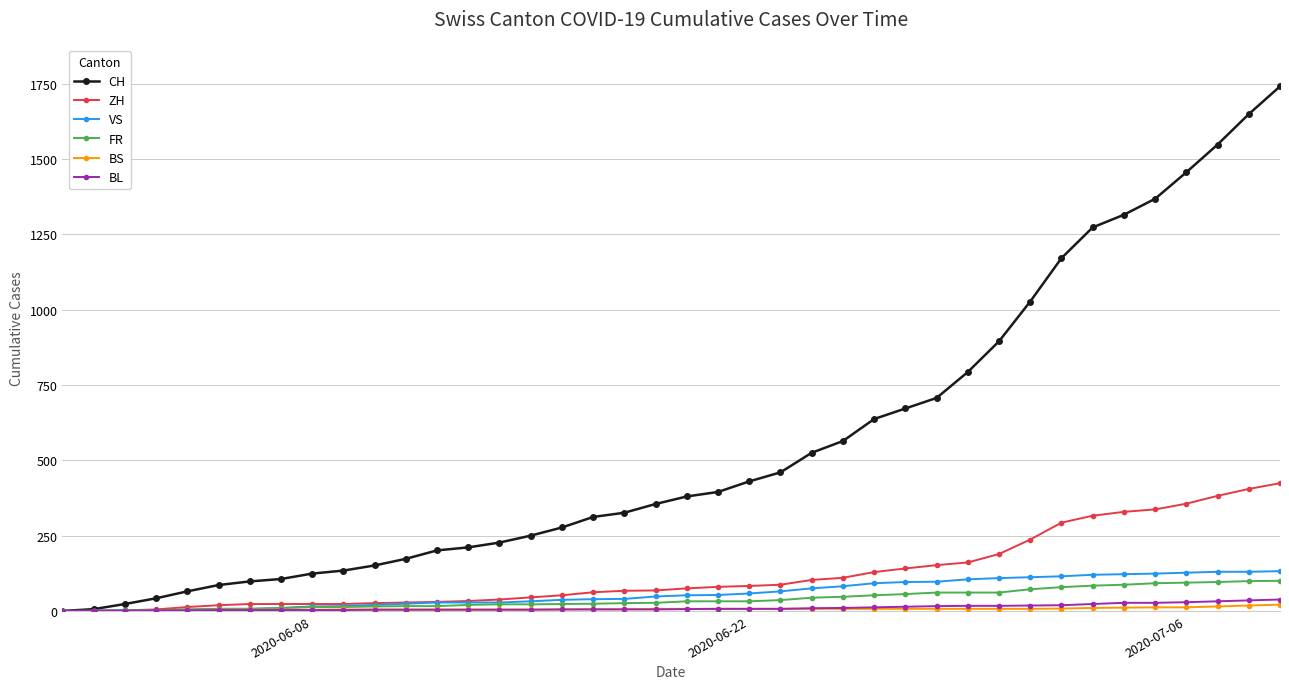

What is the difference between the maximum and minimum values in the CH series?

1741